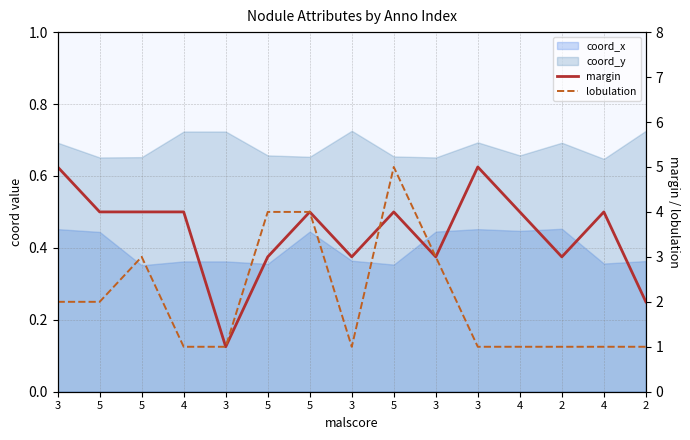

True or false: lobulation has more than 1 points higher than both neighbors.

True